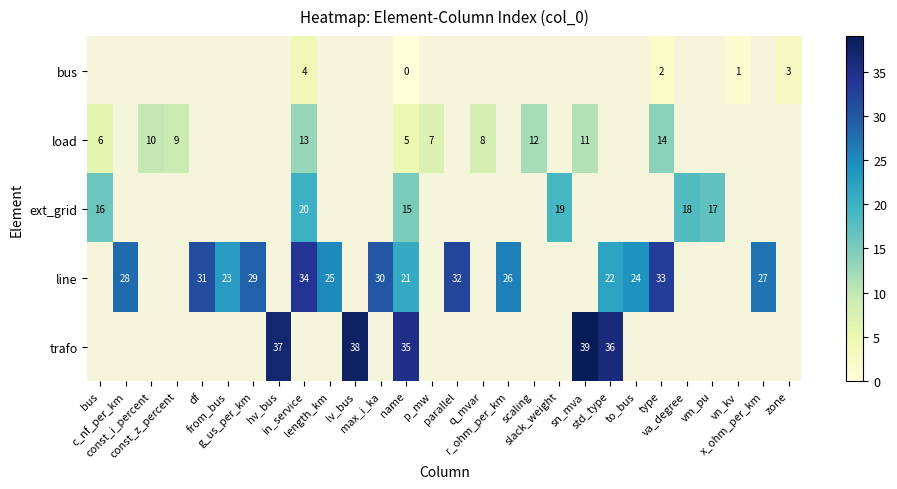

At which category is the sum across all series the highest?

name